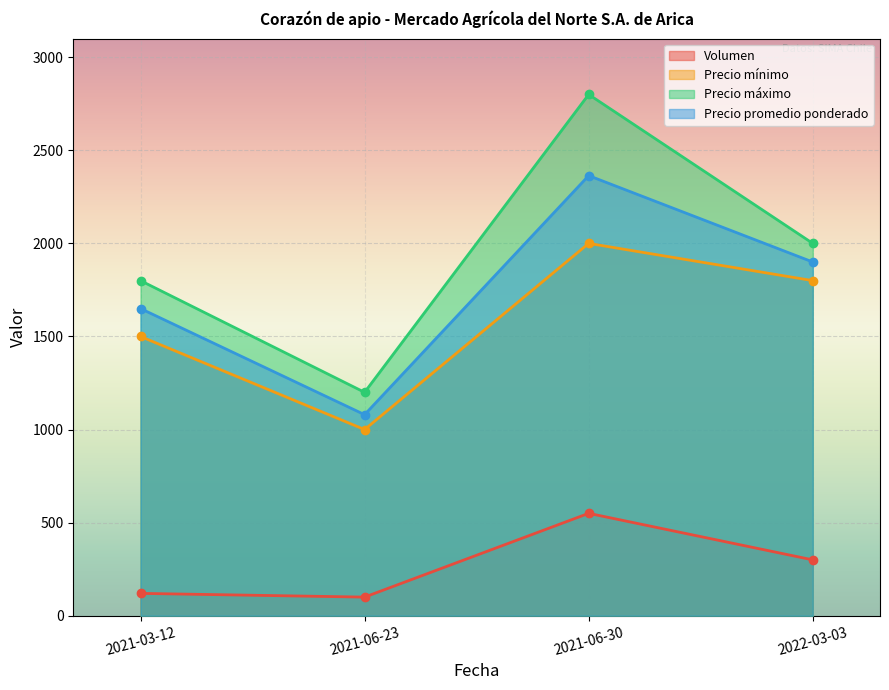

What are all the series names shown in the legend?

Volumen, Precio mínimo, Precio máximo, Precio promedio ponderado